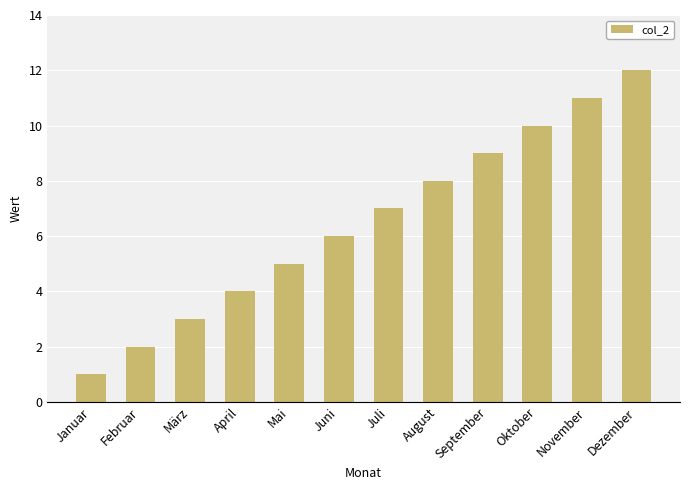

Count the number of categories in the chart.

12